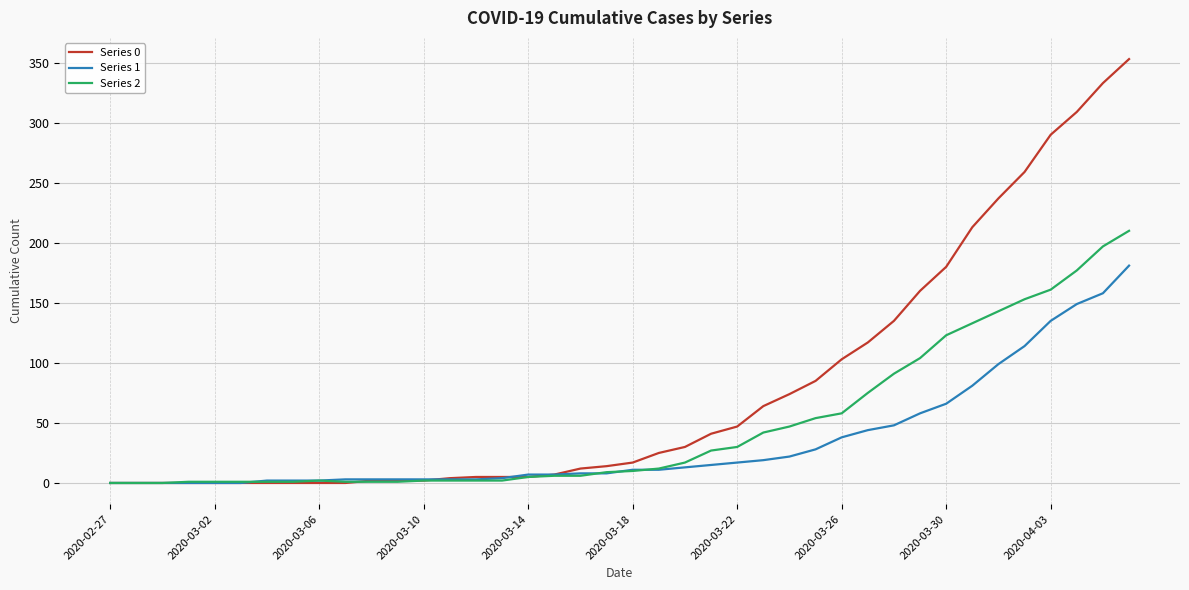

Which series has the largest total across all categories?

Series 0